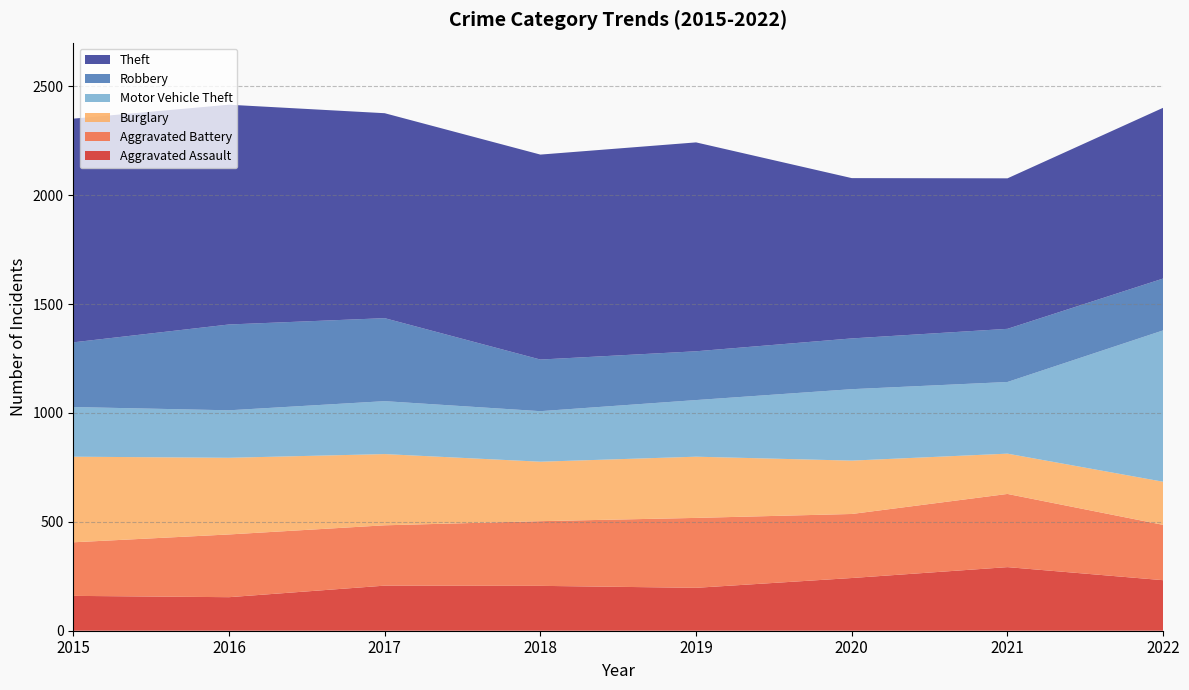

Reading left to right, what are all the values shown in this chart?

Aggravated Assault: 160	154	207	206	197	242	292	232
Aggravated Battery: 246	288	277	297	321	294	336	254
Burglary: 393	352	327	273	281	245	185	198
Motor Vehicle Theft: 228	218	243	232	260	328	329	695
Robbery: 297	394	381	237	224	233	244	238
Theft: 1027	1009	941	941	959	736	691	784